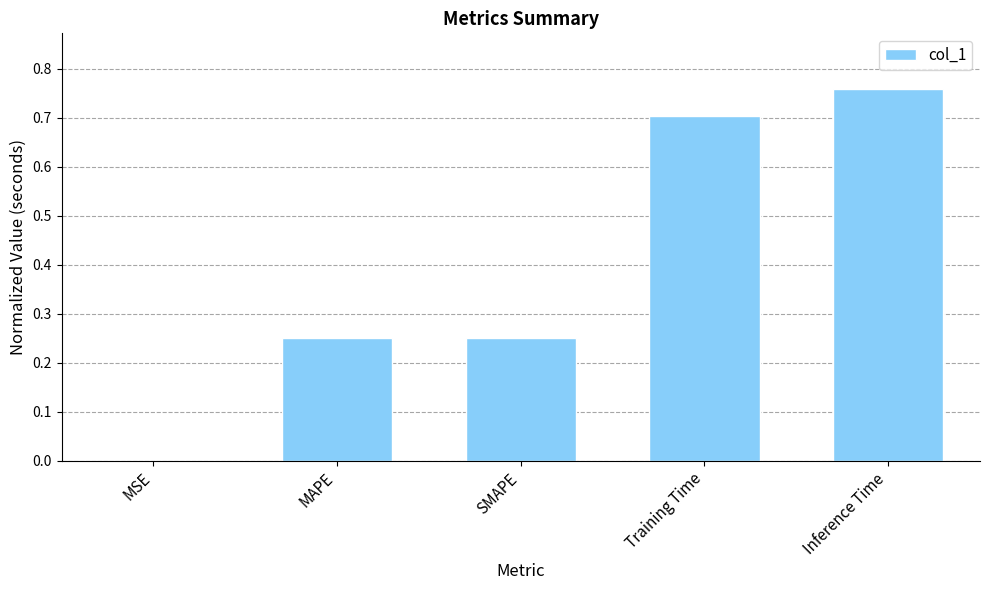

The value at Training Time is 0.7. True or false?

True